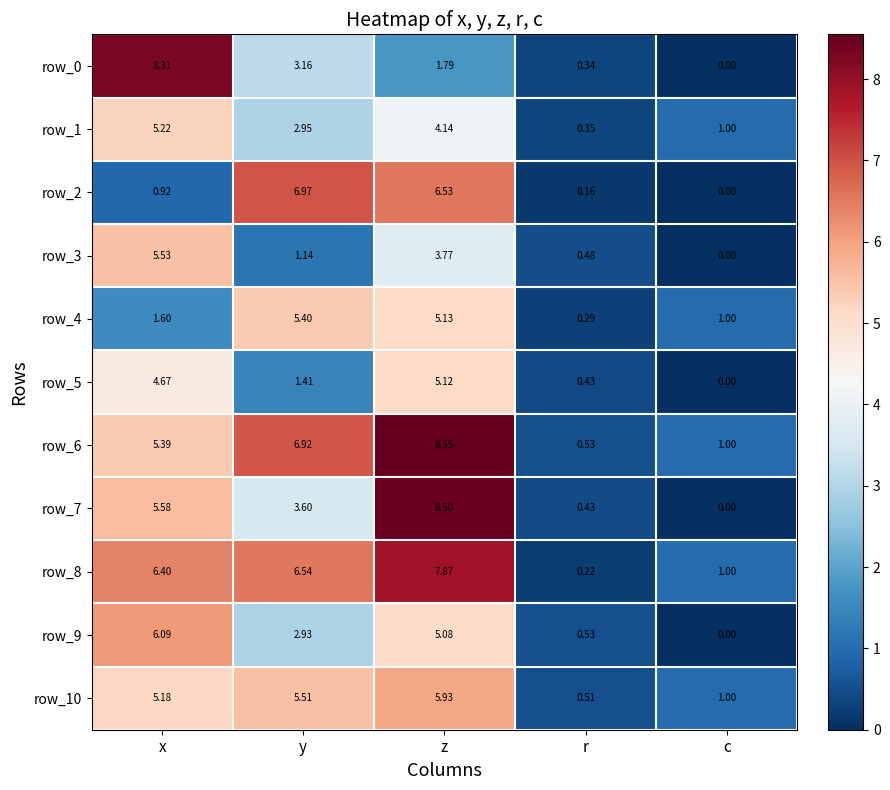

True or false: row_1 has a value of 1.0 at c.

True